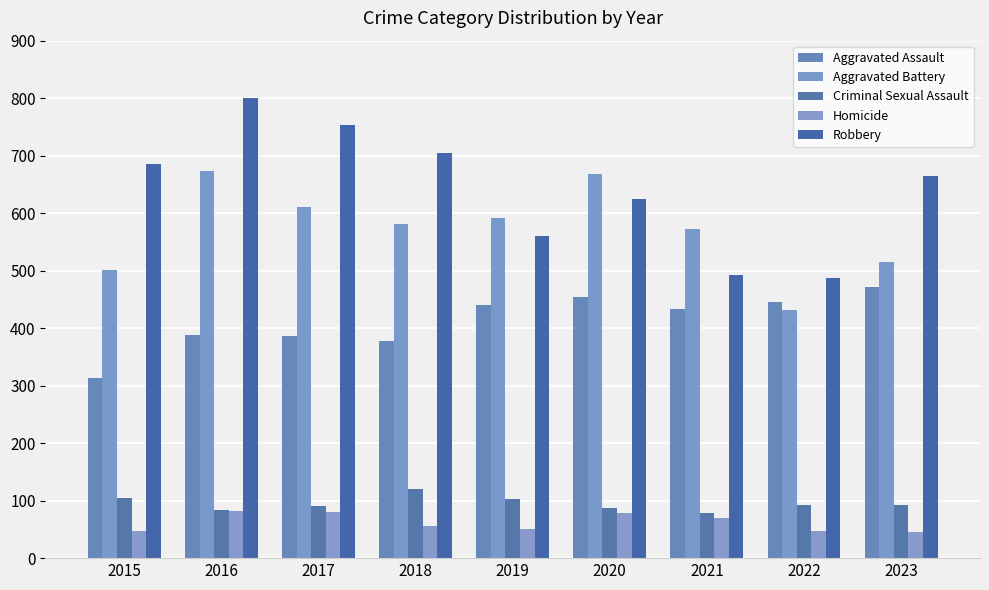

Is it true that Aggravated Assault equals 296 at 2019?

False